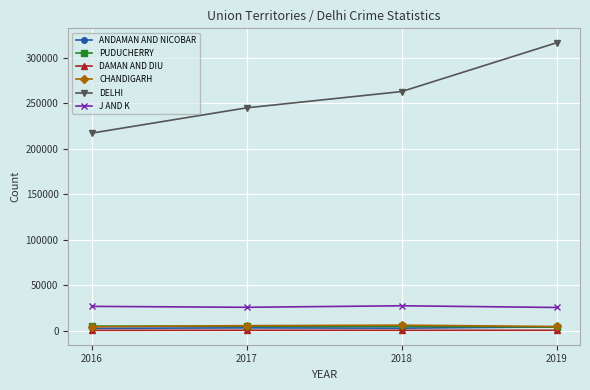

What are all the series names shown in the legend?

ANDAMAN AND NICOBAR, PUDUCHERRY, DAMAN AND DIU, CHANDIGARH, DELHI, J AND K